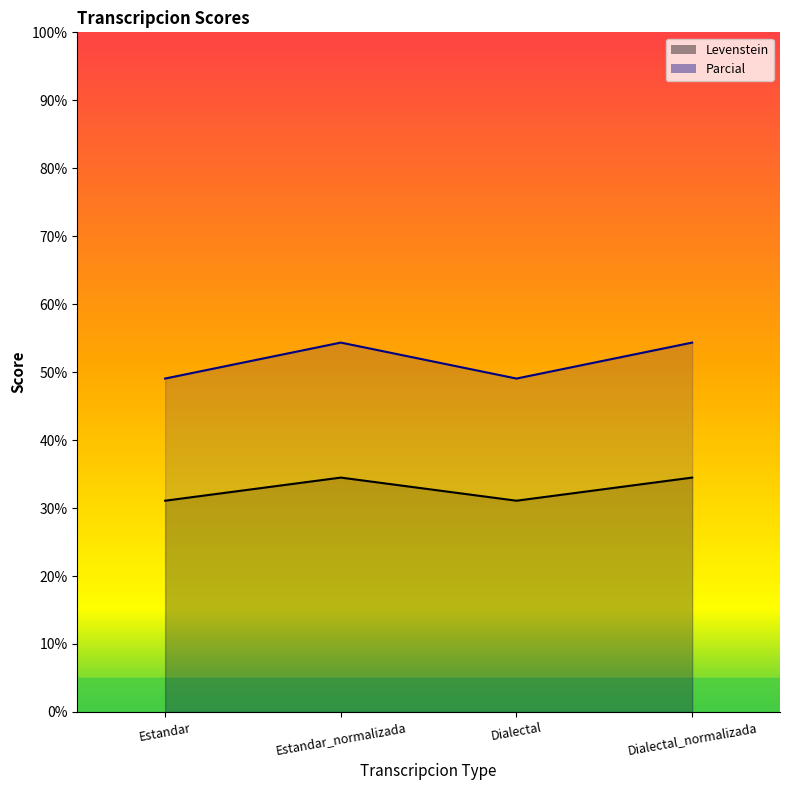

What is the sum of the Parcial values at Estandar and Dialectal?

98.1